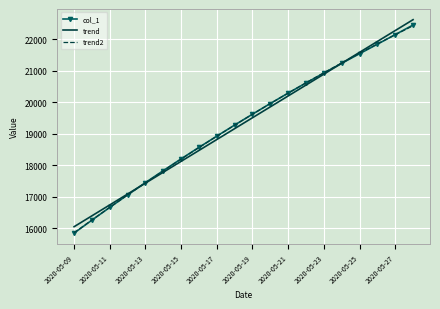

What is the greatest value displayed?

22629.0